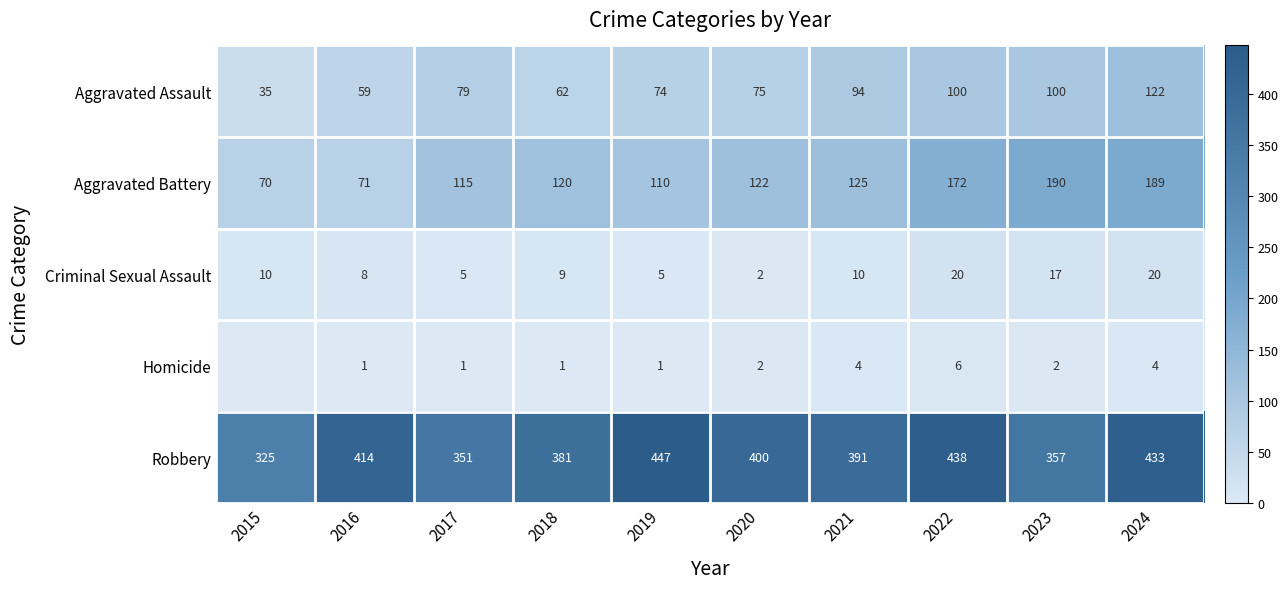

True or false: Criminal Sexual Assault has a value of 3 at 2020.

False